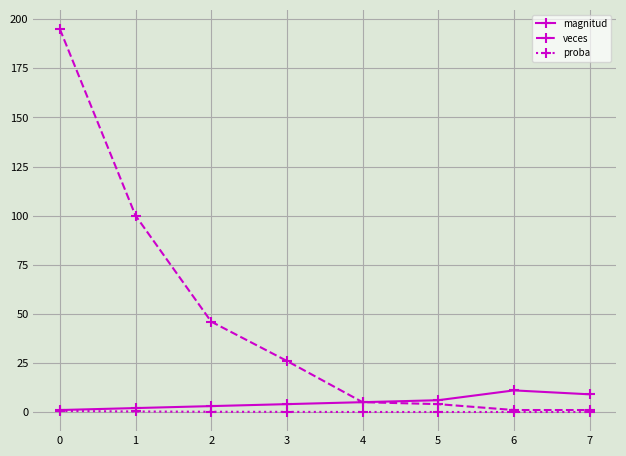

What is the value of the veces point at the 8th from the left?

1.0